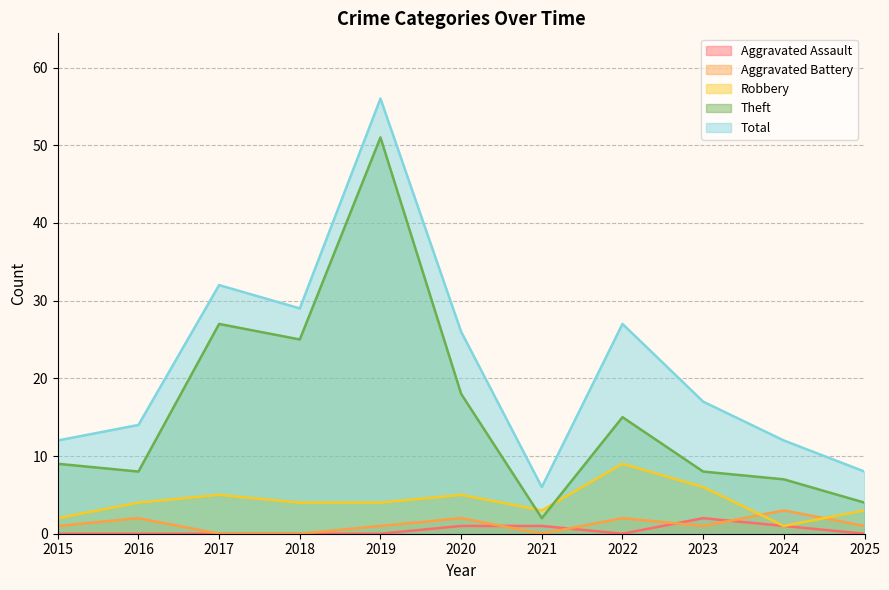

At which label does Total first exceed 17?

2017